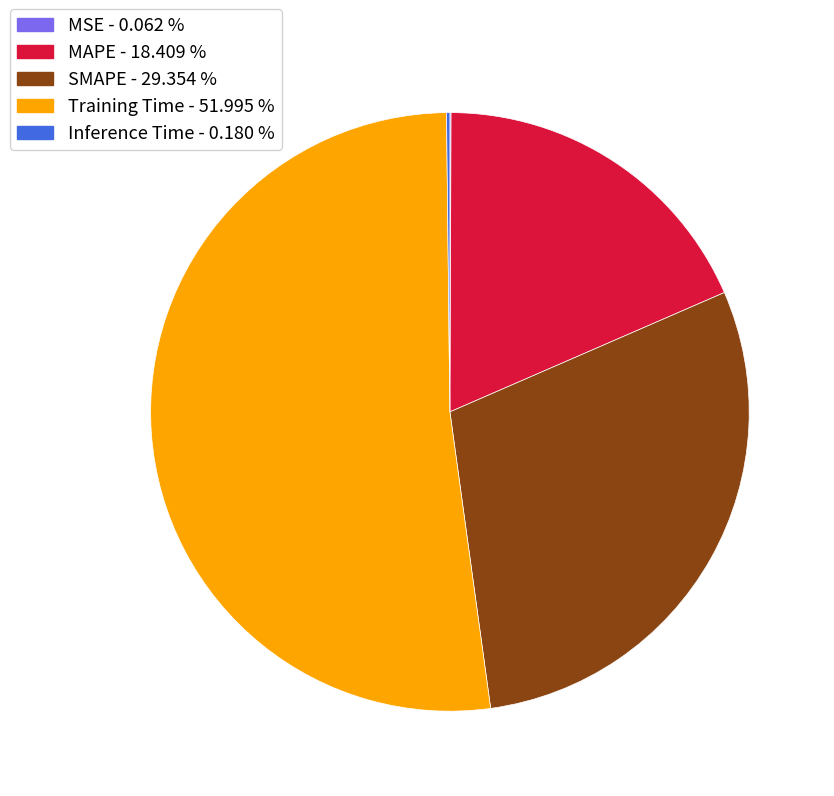

Does Training Time - 51.995 % account for over 50% of the chart?

Yes